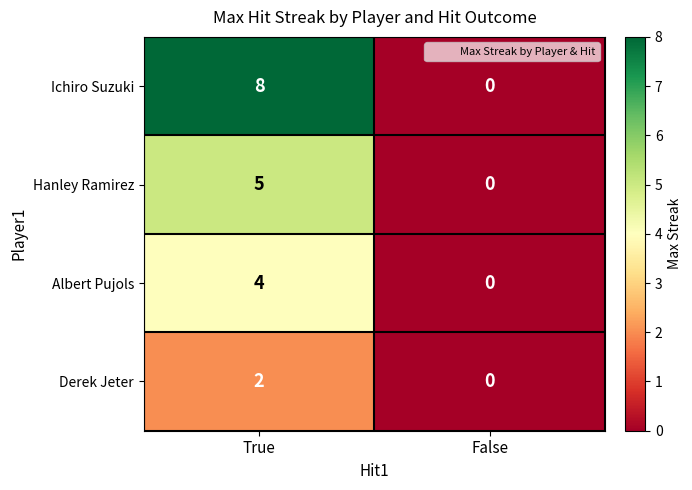

Is it true that Derek Jeter equals 3 at True?

False